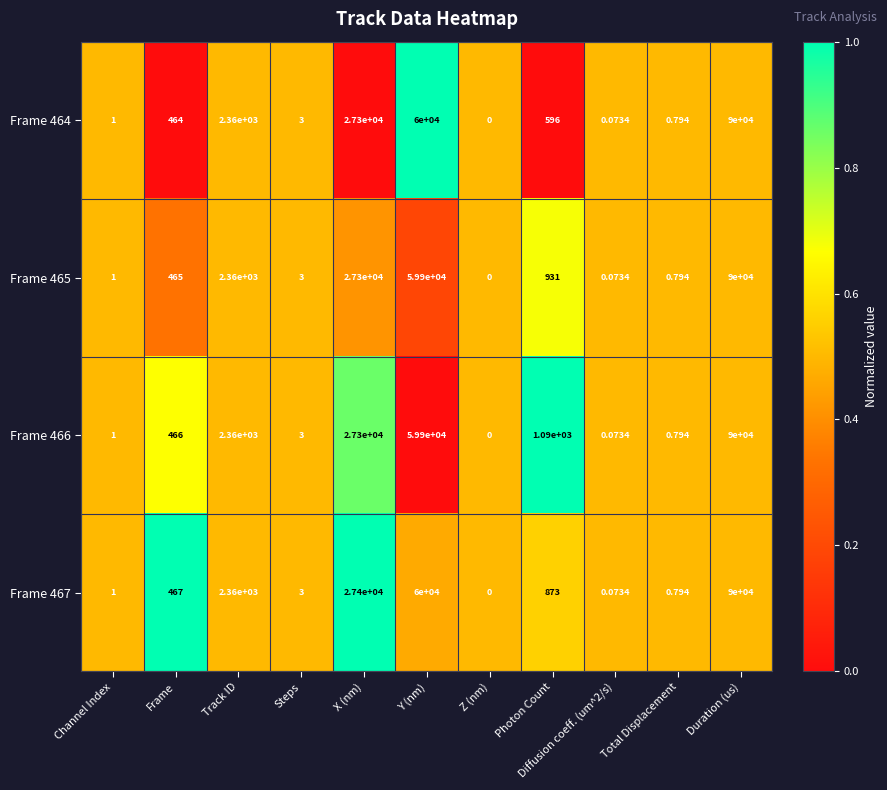

Is the value of Frame 466 at X (nm) greater than the value of Frame 467 at Frame?

Yes